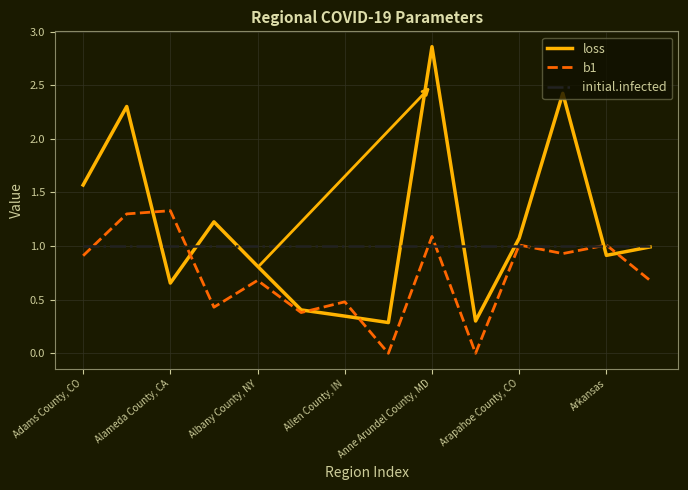

Rank the series by their maximum value, from highest to lowest.

loss, b1, initial.infected